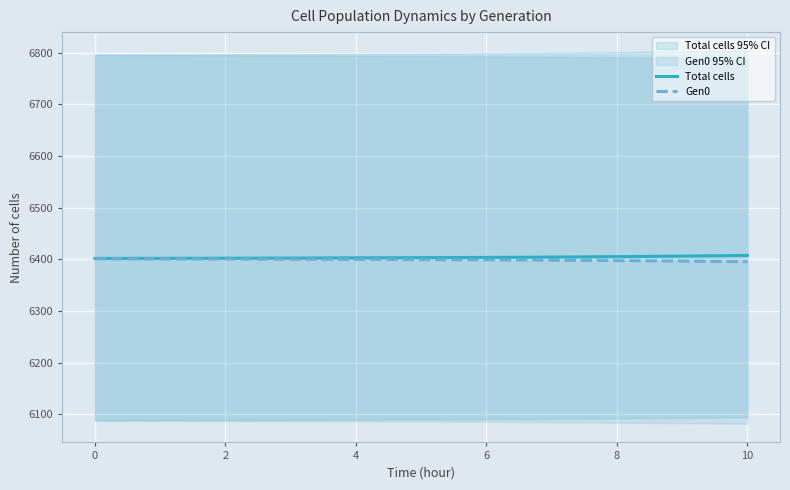

The value of Total cells at 10 is 1455.3. True or false?

False